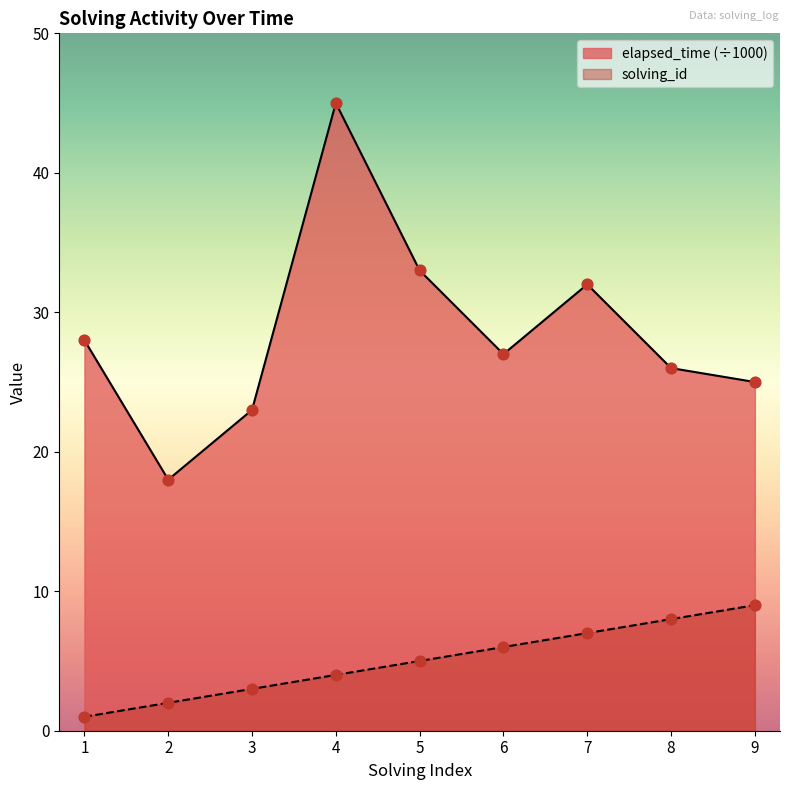

Which series has the widest spread of Y values?

elapsed_time